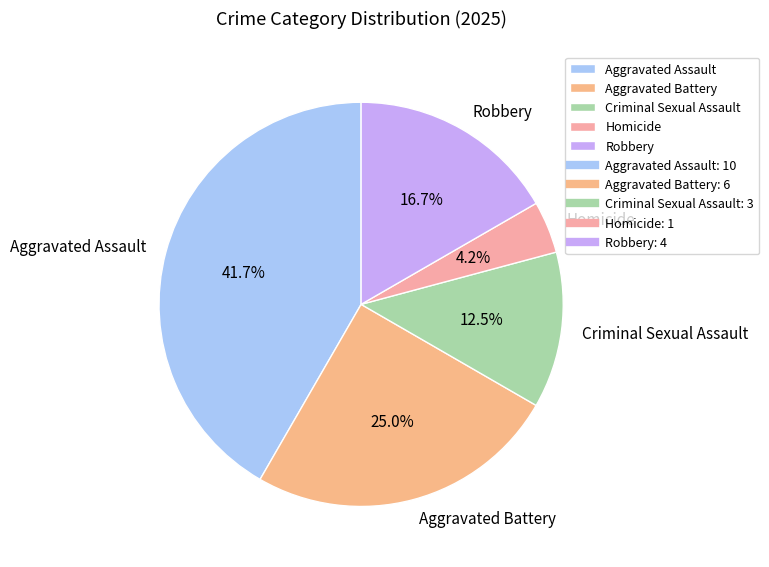

Do Aggravated Assault and Robbery together represent more than half of the pie?

Yes